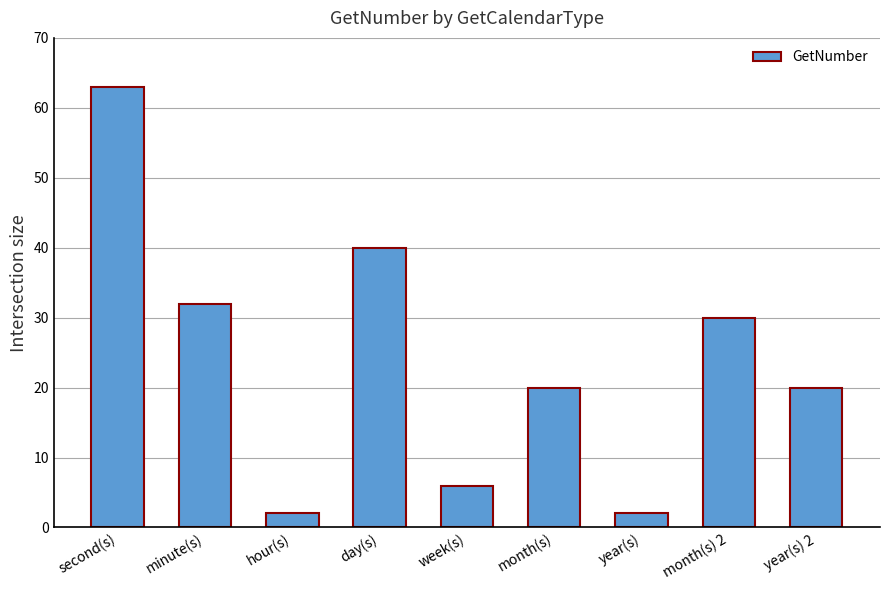

Approximately how many times larger is the value at hour(s) compared to month(s)?

0.1